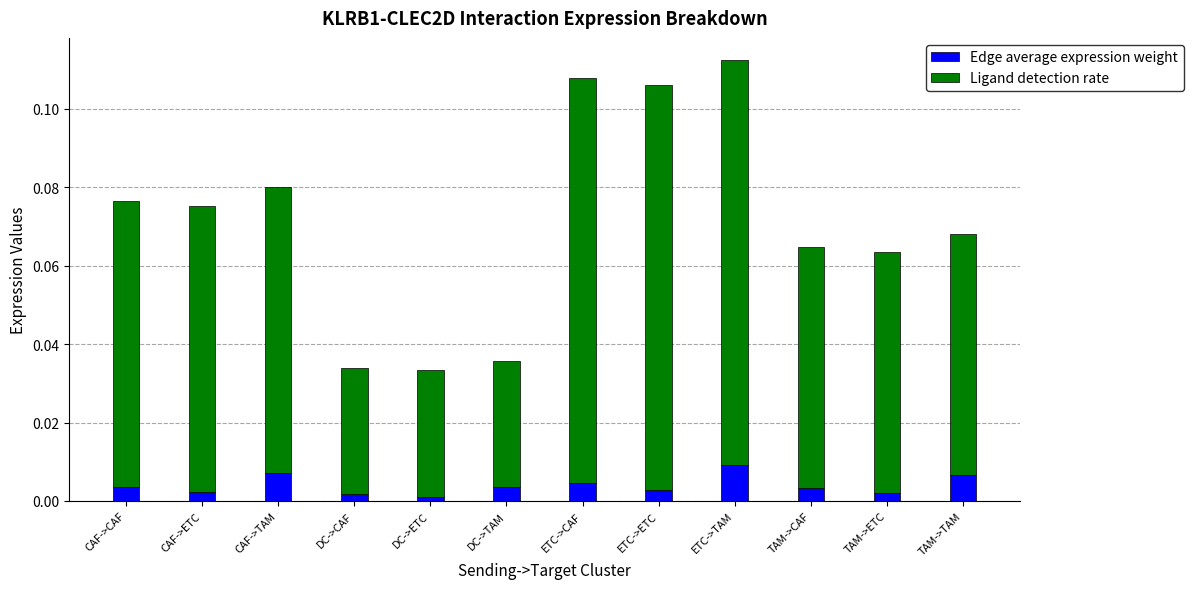

True or false: Edge average expression weight has a value of 0.0 at CAF->ETC.

True